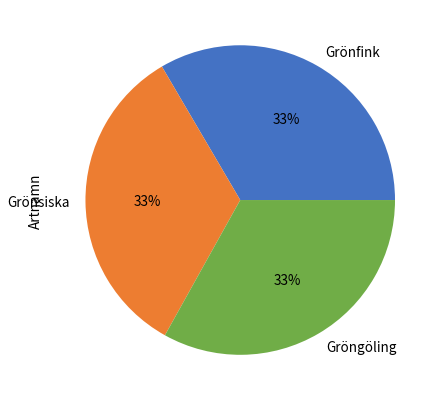

Approximately how many times larger is the value at Gröngöling compared to Grönfink?

1.0